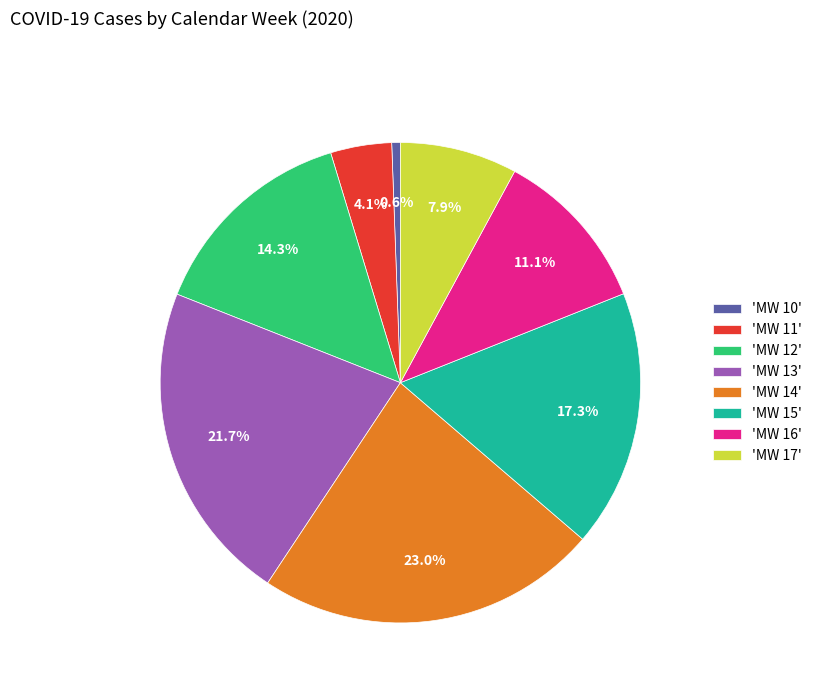

Is there a majority slice in this chart?

No